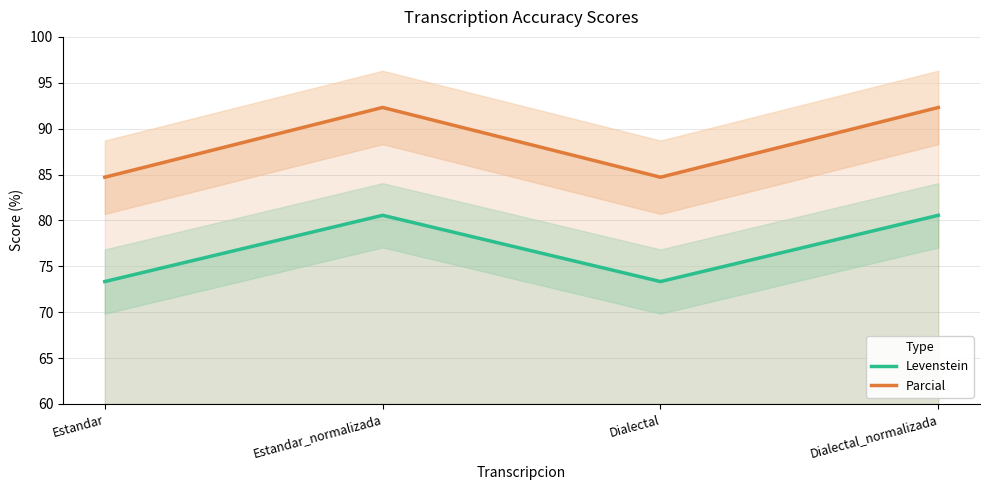

Which series has the largest total across all categories?

Parcial